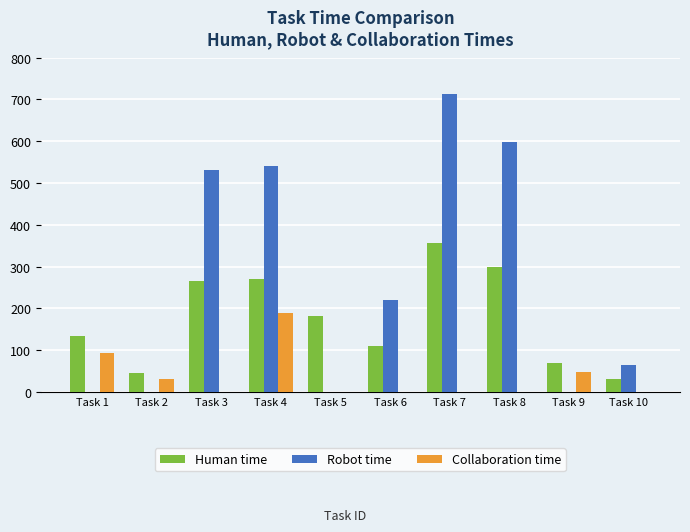

What is the maximum value for Collaboration time?

189